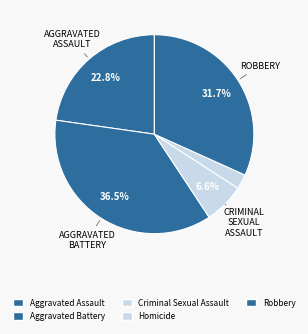

Is there a majority slice in this chart?

No